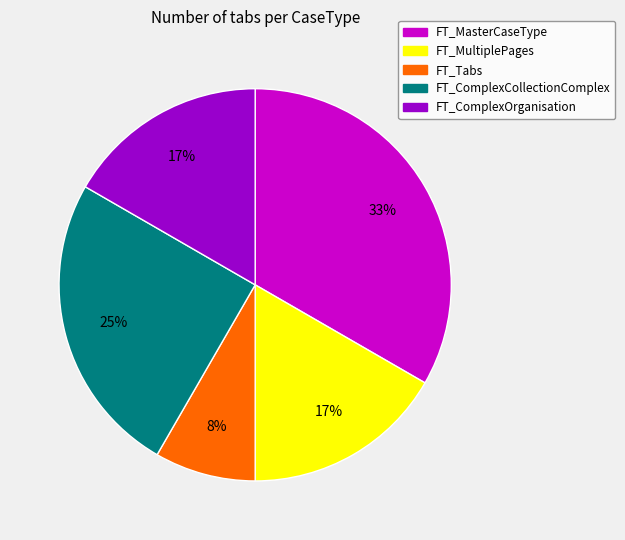

How many segments does this pie chart have?

5